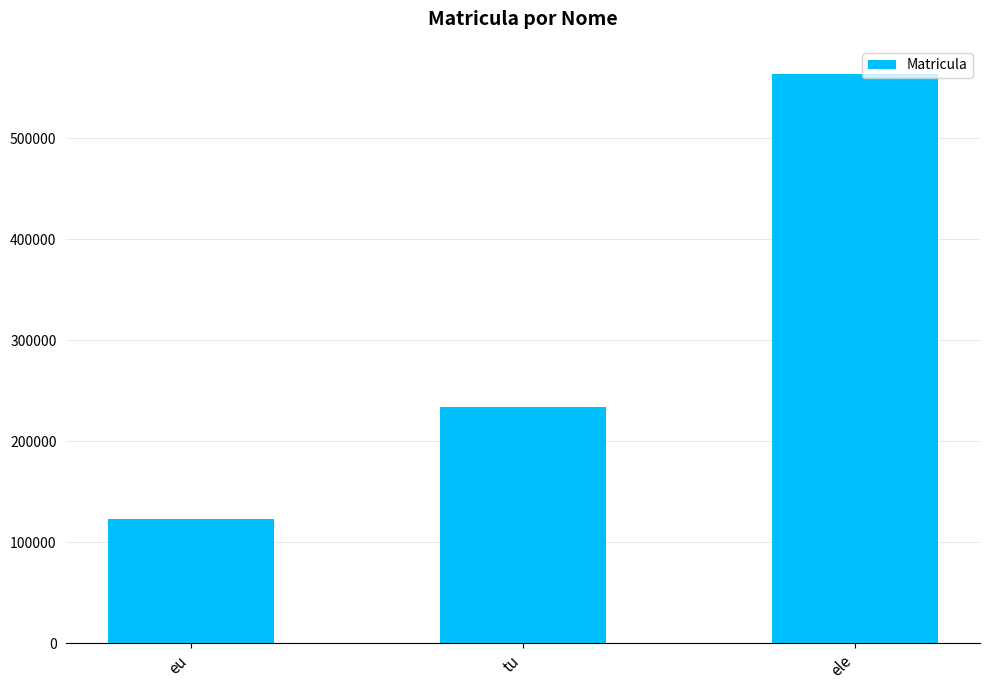

Between eu and ele, which is larger?

ele